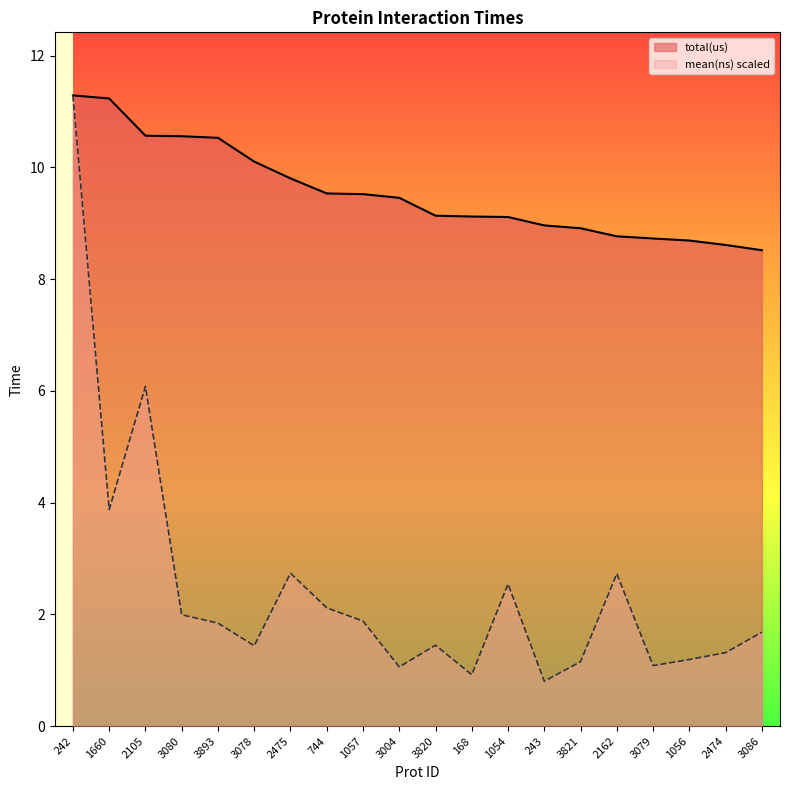

Is it true that mean(ns) equals 2.7 at 3086?

False